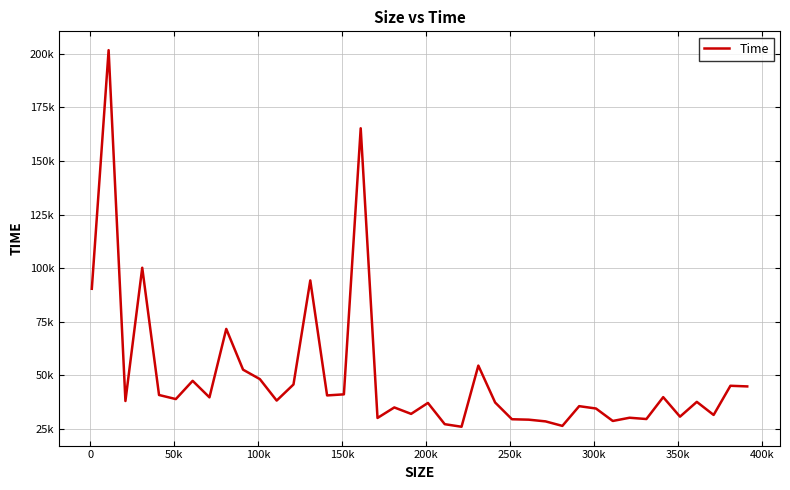

Does the chart have visible grid lines?

Yes